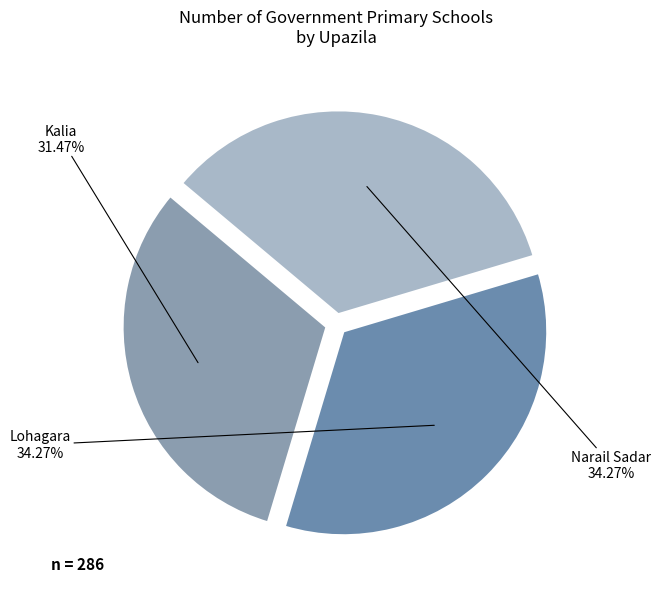

To the nearest percent, what percentage of the pie is Kalia?

31%